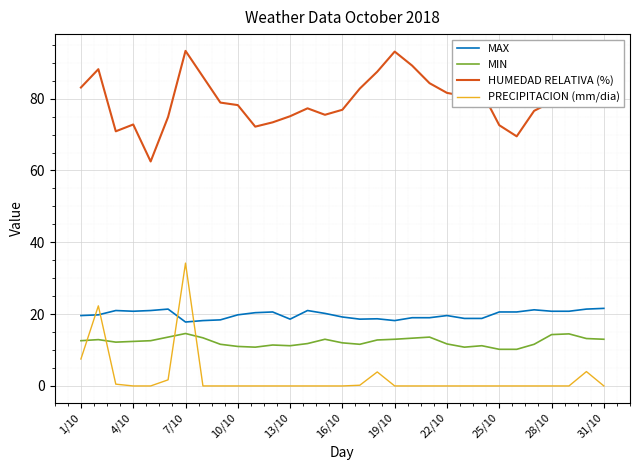

What is the minimum value for MIN?

10.2